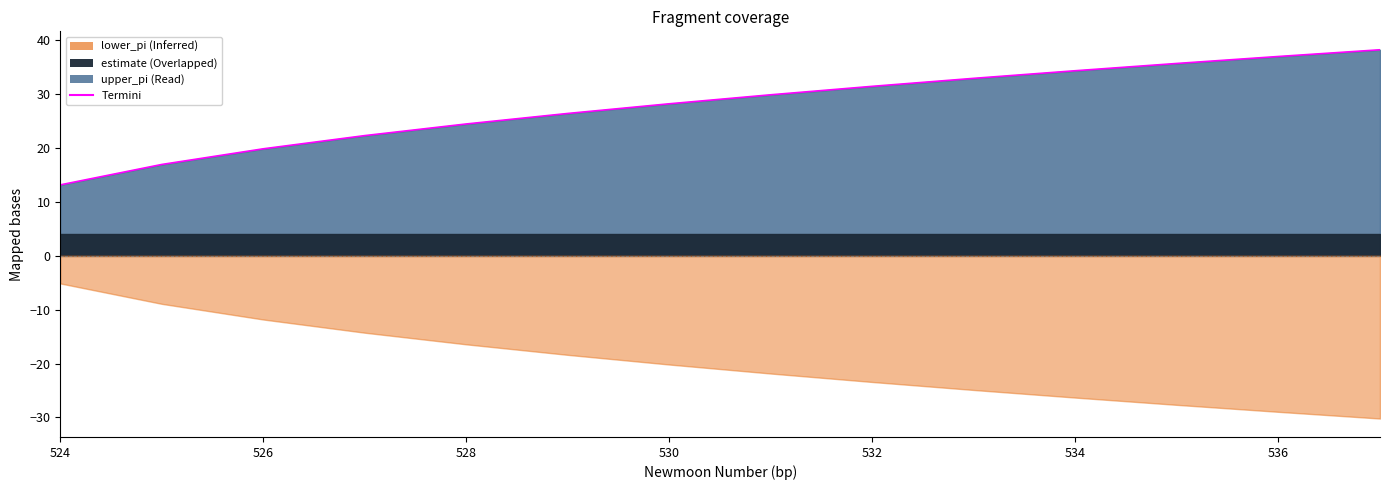

True or false: there are more than 1 points higher than both neighbors.

False